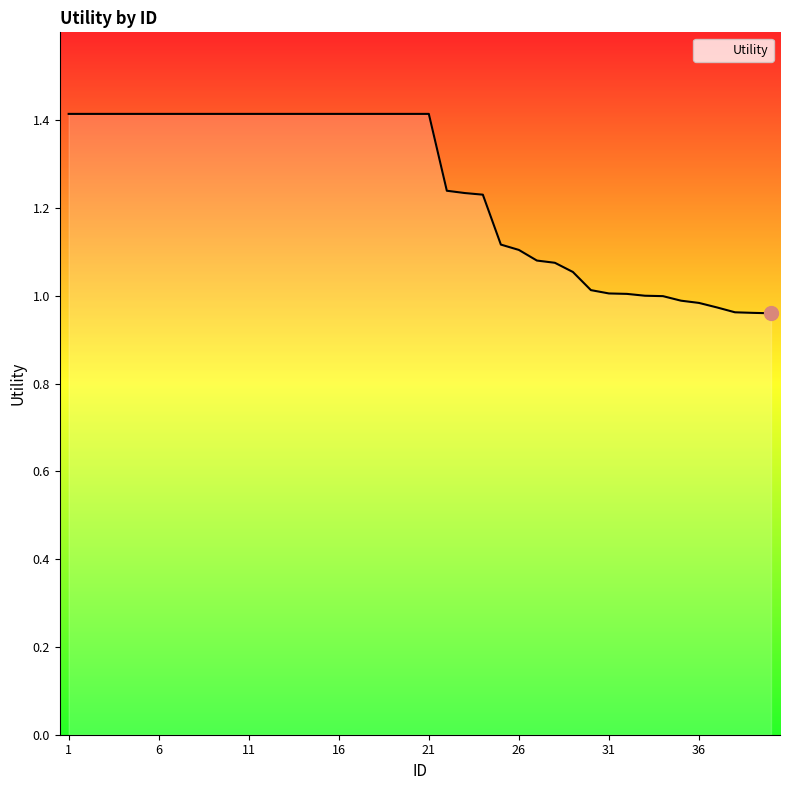

What is the difference between the maximum and minimum values?

0.5